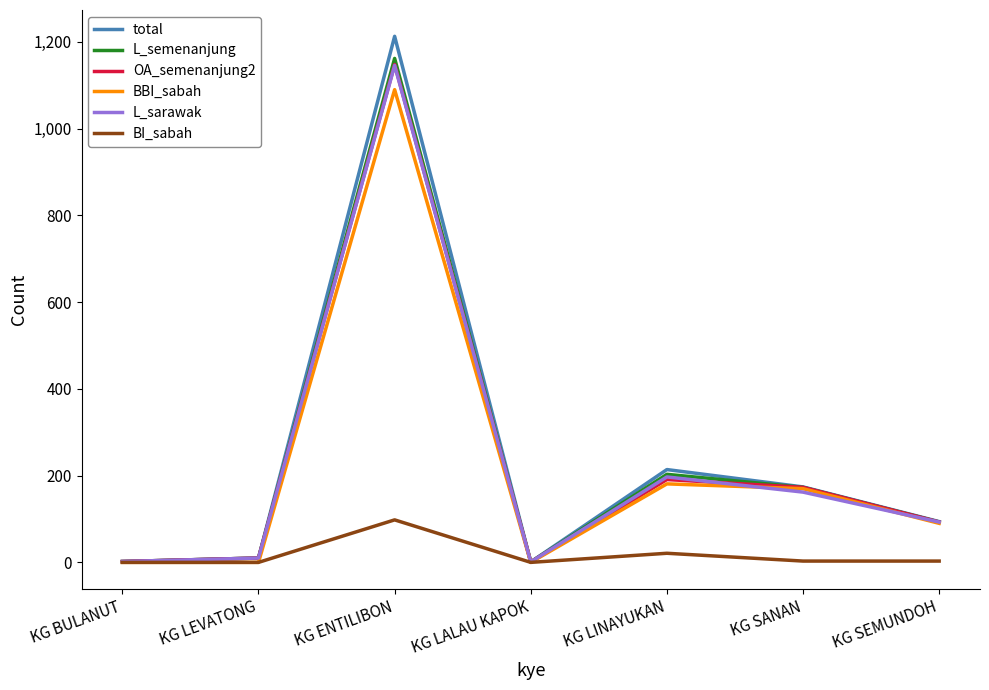

At which category is the sum across all series the highest?

KG ENTILIBON